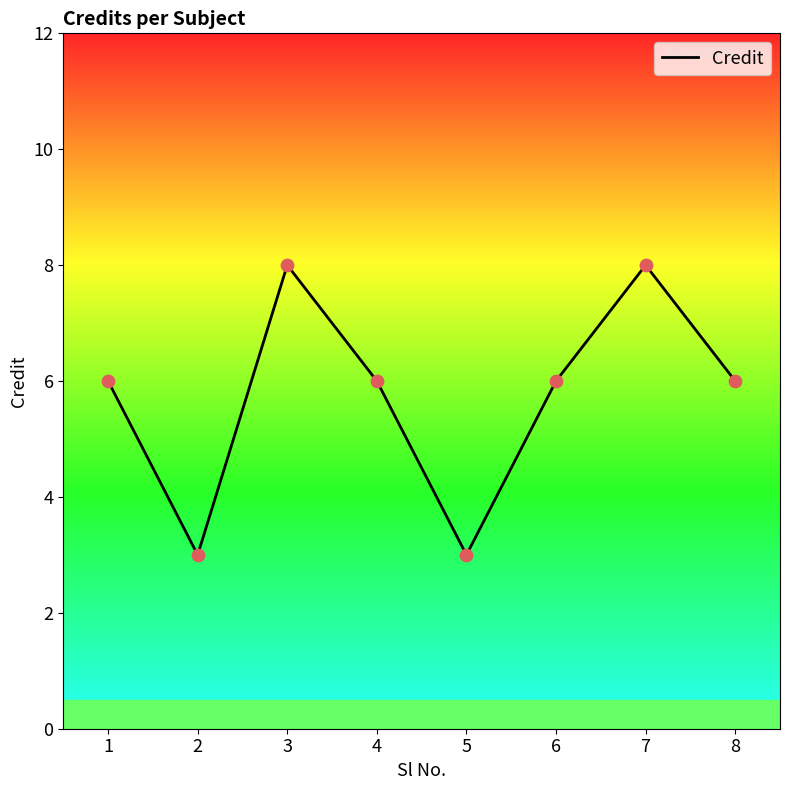

Which has a higher value, 4 or 3?

3